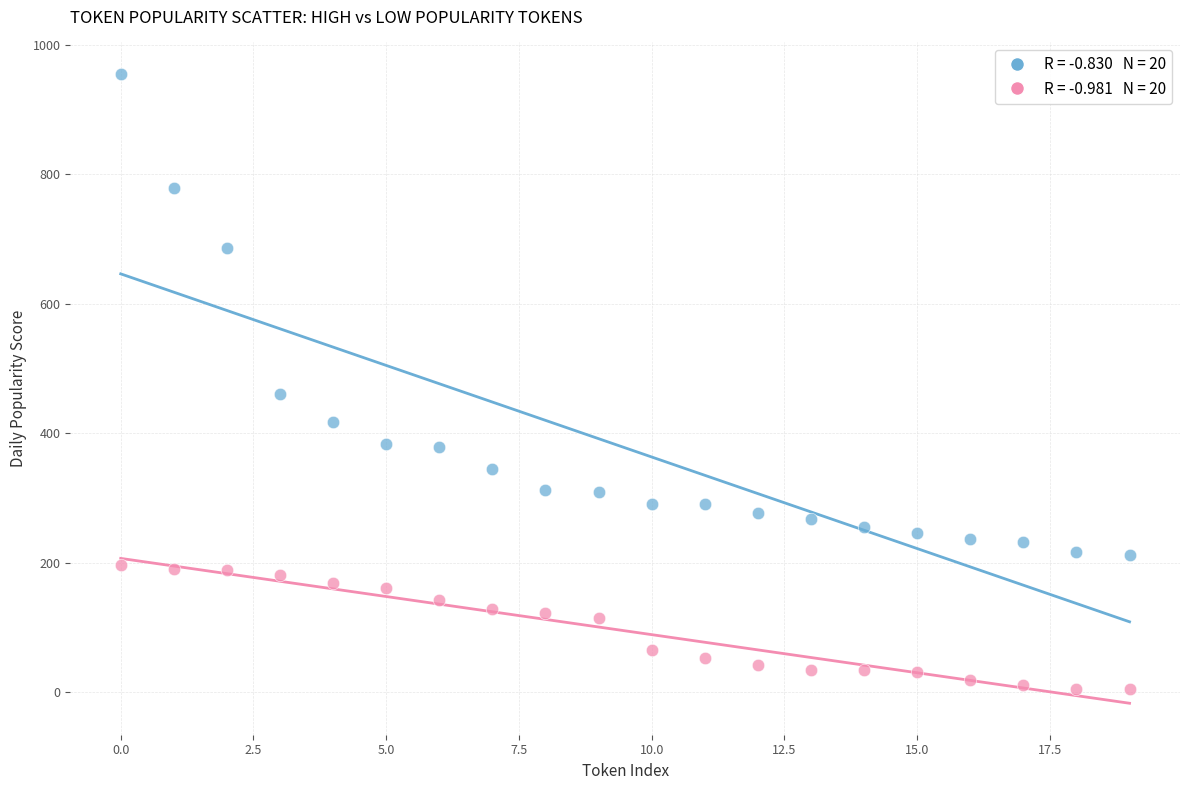

Across all series, what Y value is closest to 480?

460.7